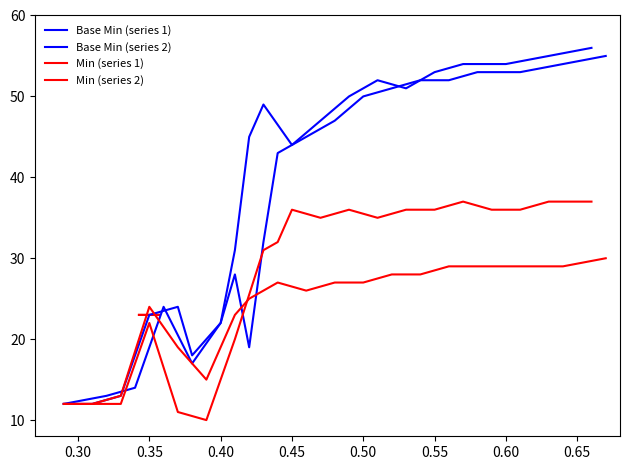

Which series has the widest spread of values?

Base Min (series 1)